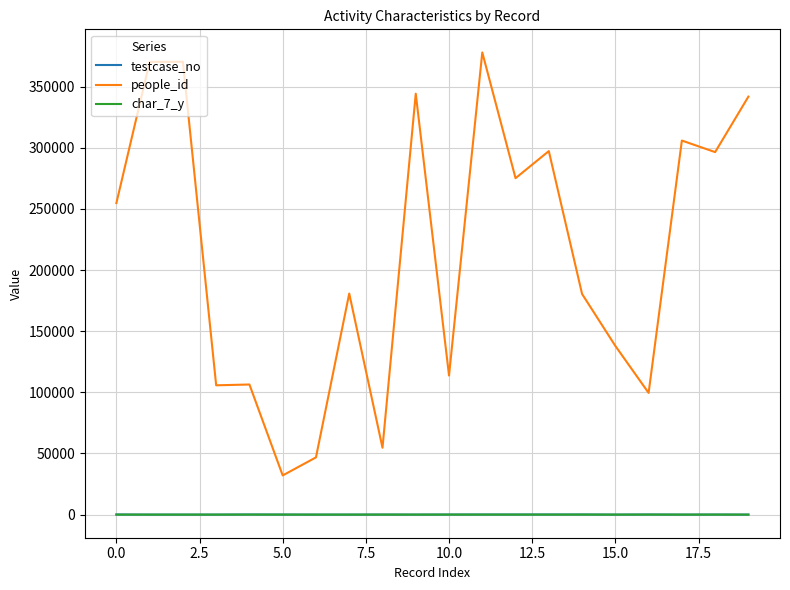

Does the chart have visible grid lines?

Yes